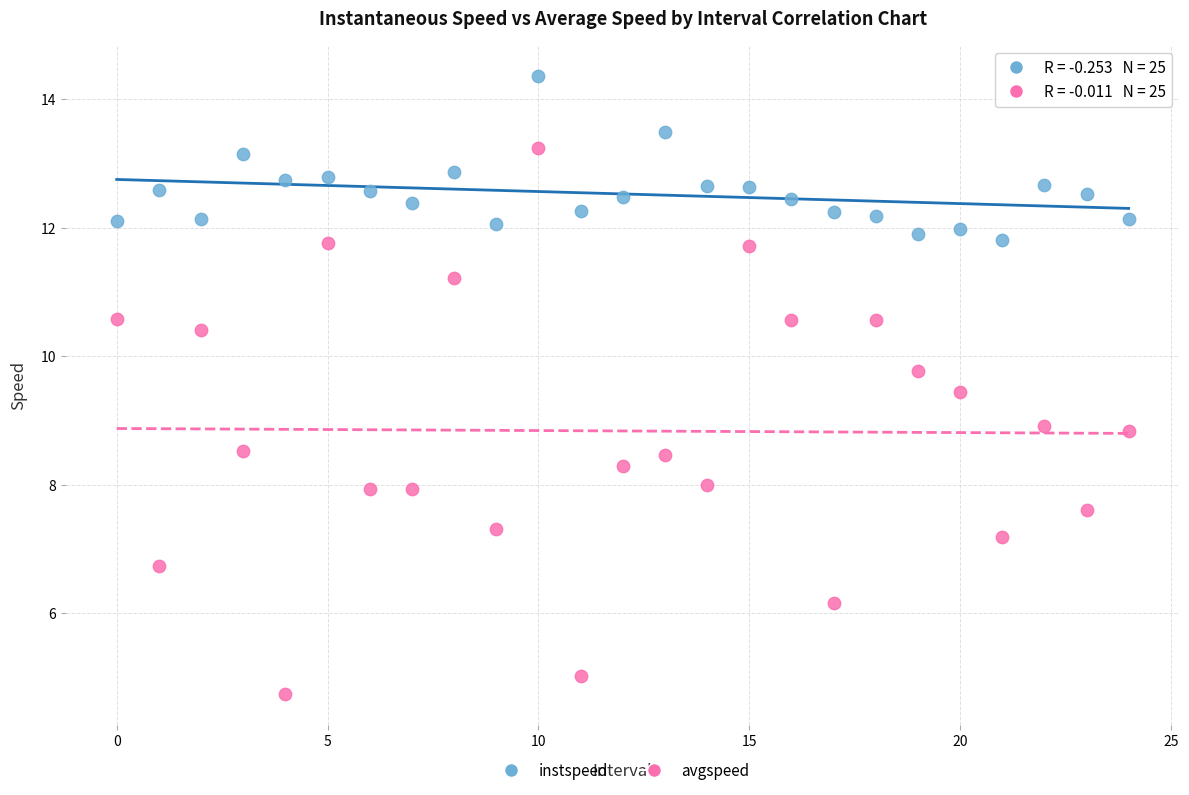

Across all data points, what is the range of Y values (max minus min)?

9.6